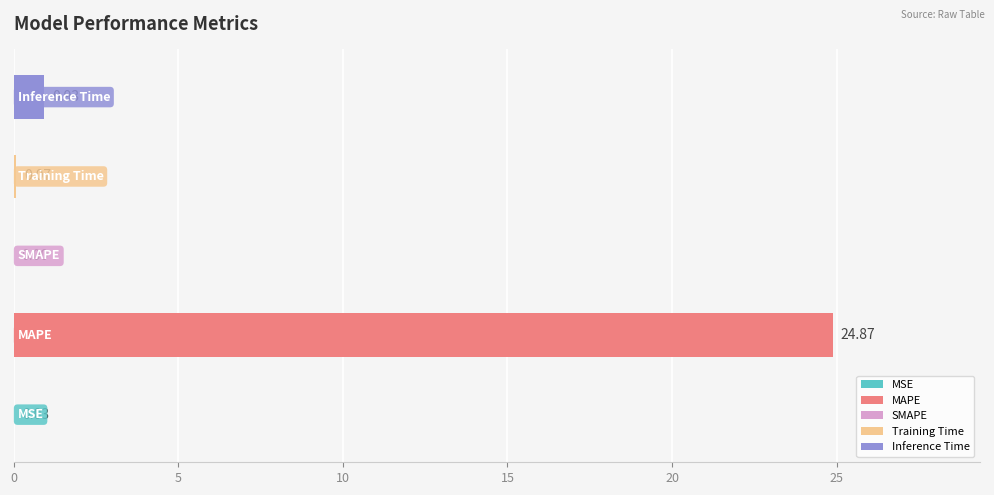

What is the sum of all values?

25.9